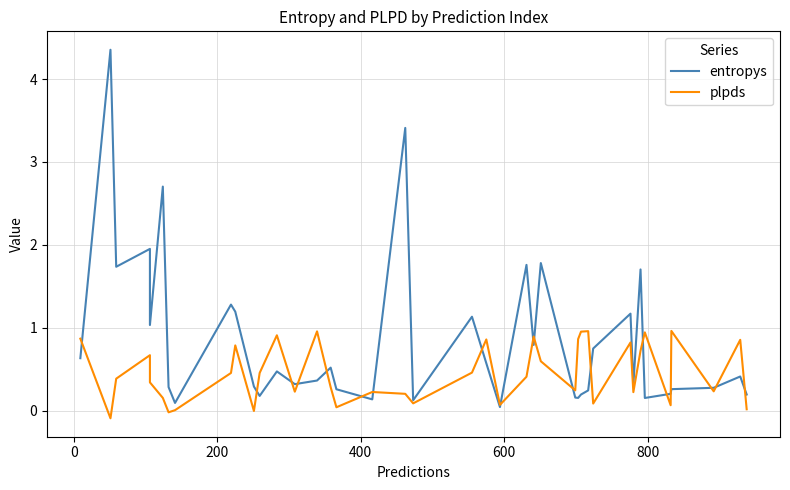

Count the number of data series in this chart.

2